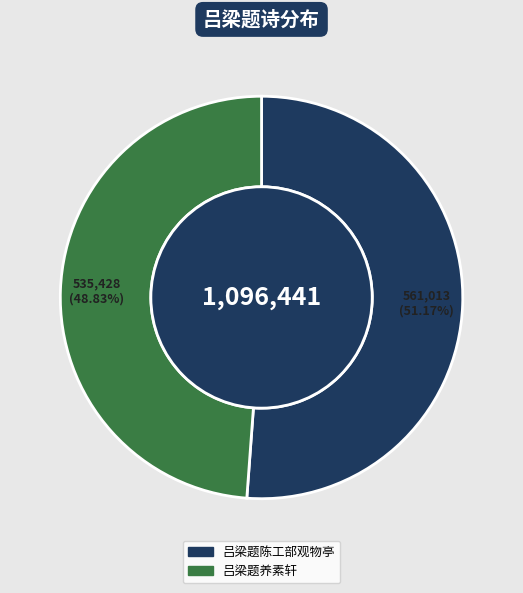

What is the largest slice in the pie chart?

吕梁题陈工部观物亭